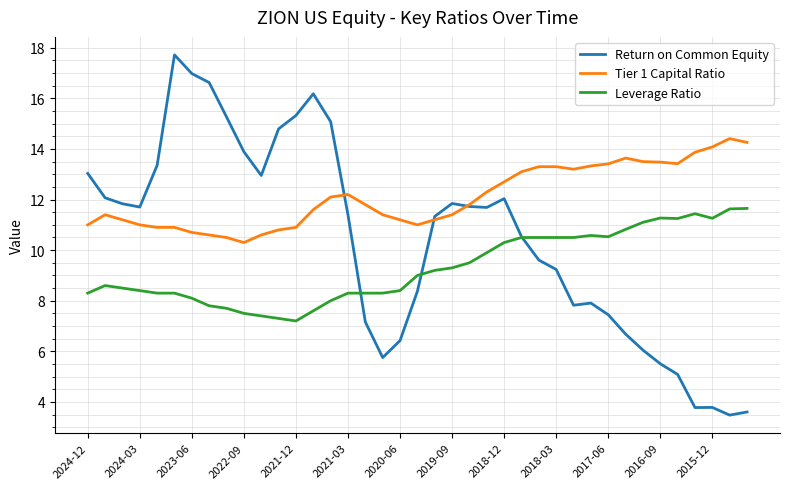

What is the greatest value displayed?

17.7